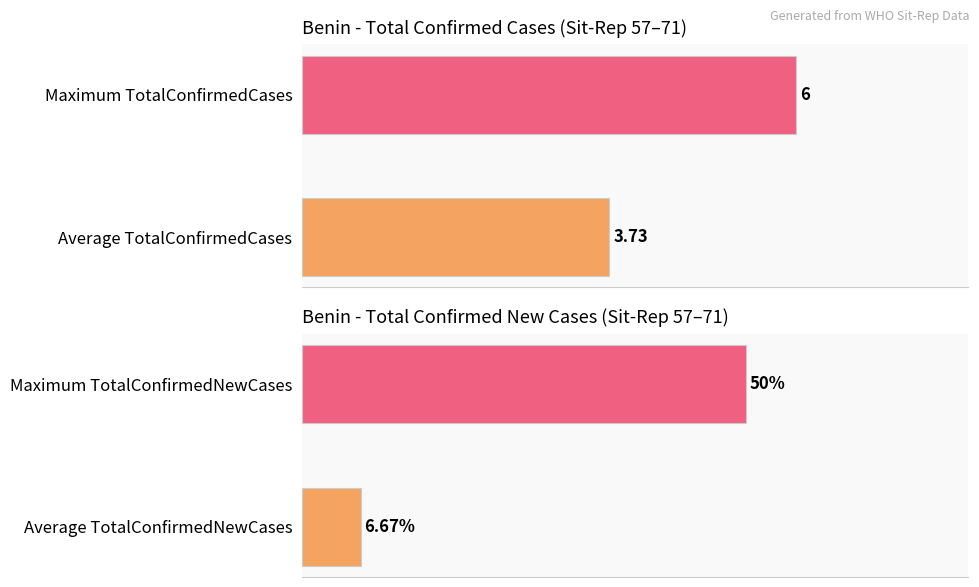

Which series has the largest range (max minus min)?

TotalConfirmedCases